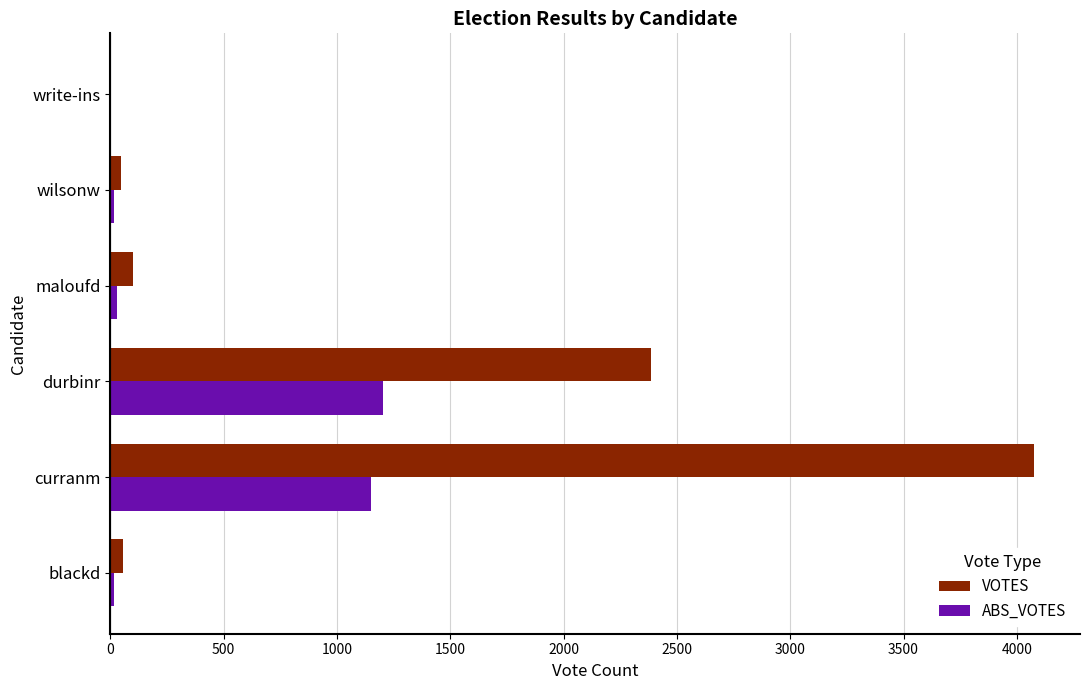

What is the sum of all ABS_VOTES values?

2415